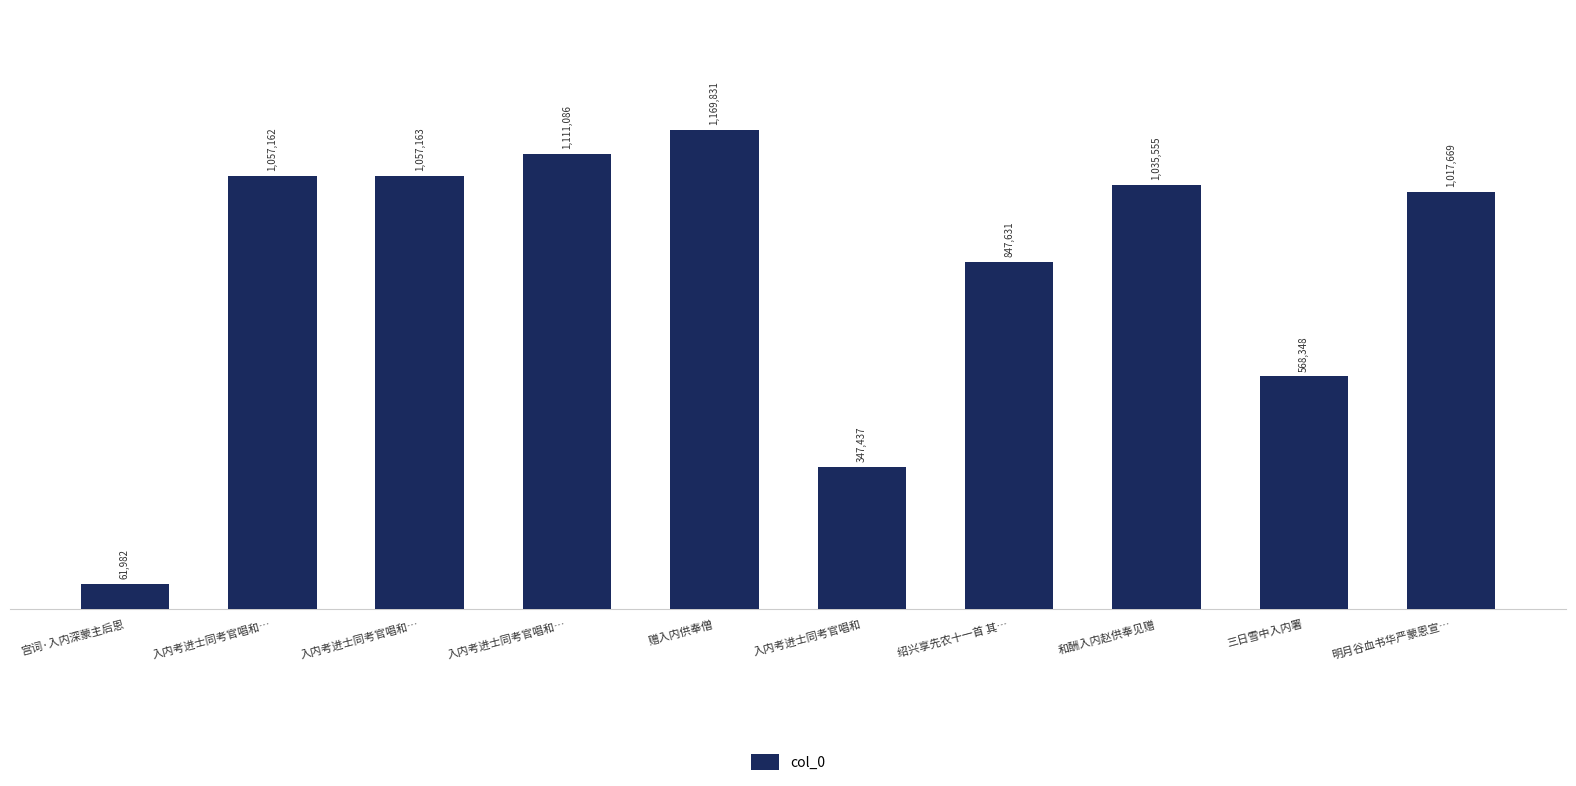

How many bars are there in total?

10